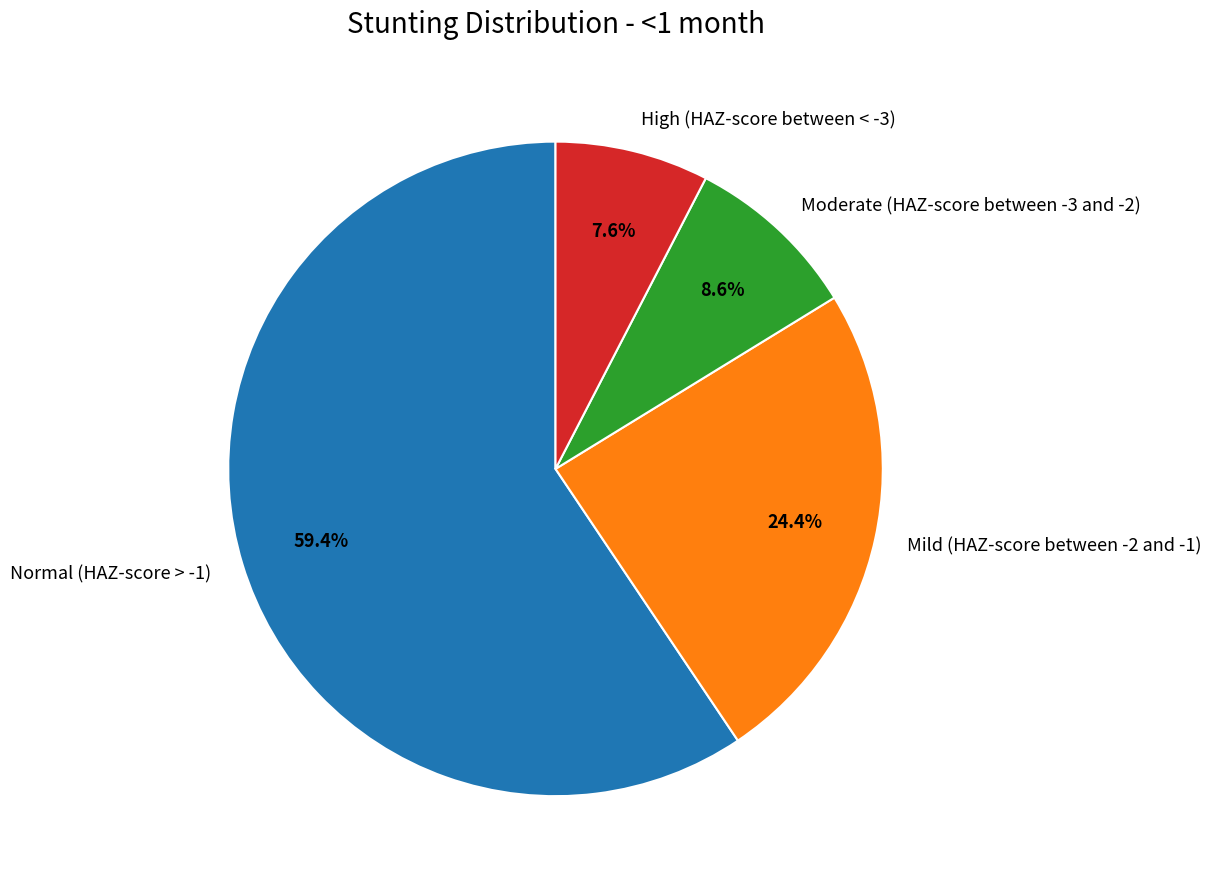

The Moderate (HAZ-score between -3 and -2) slice represents 1% of the pie. True or false?

False